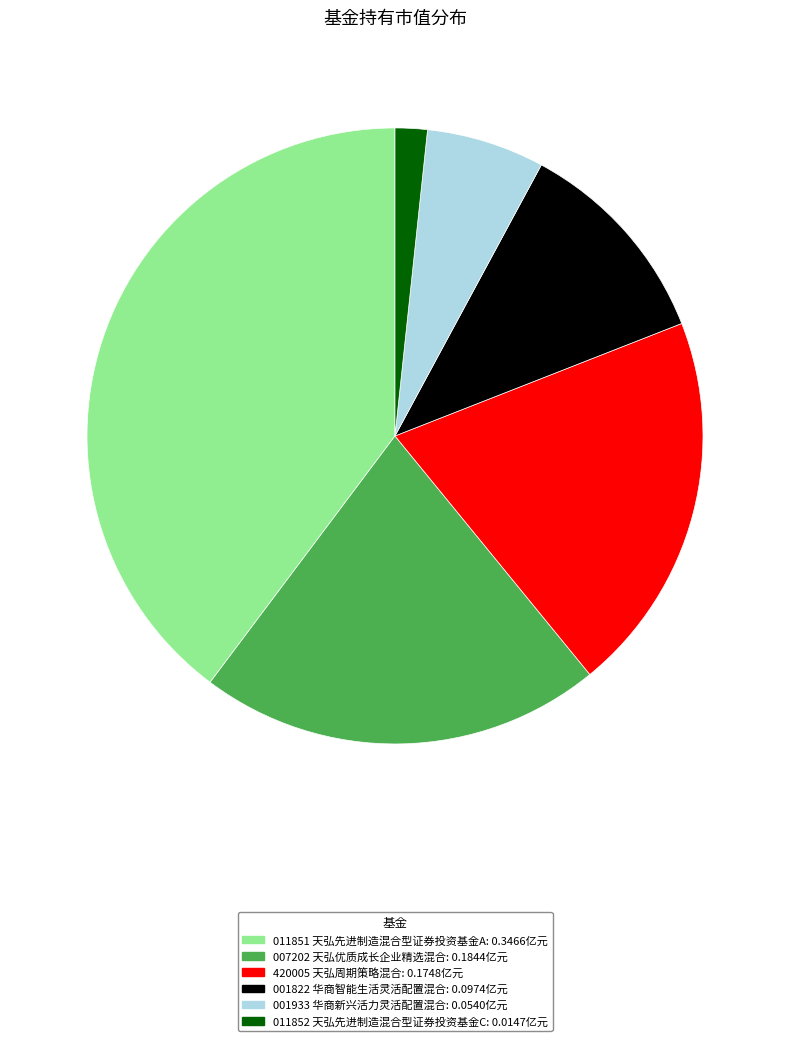

Is there any slice that represents more than half of the pie?

No